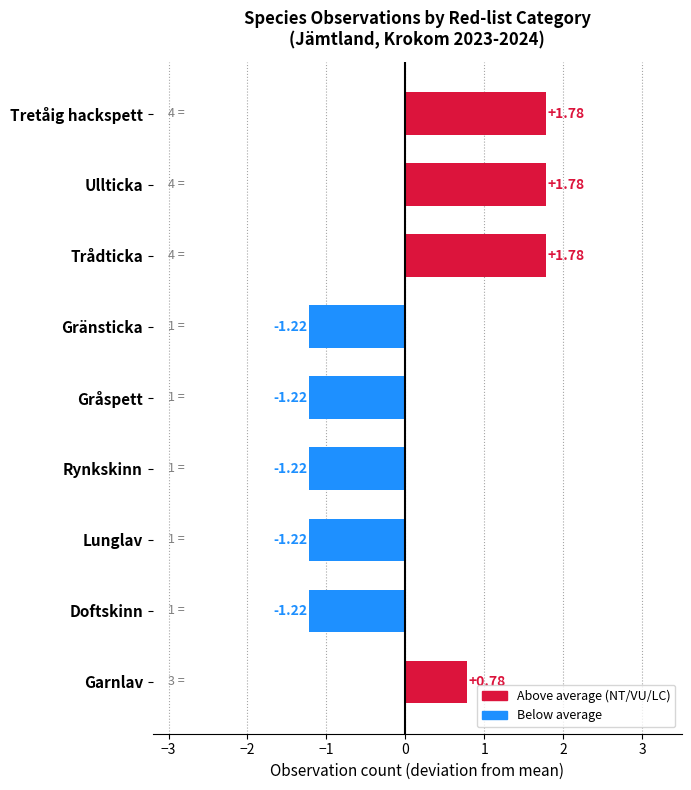

Where is the data nearest to the value 0?

Garnlav